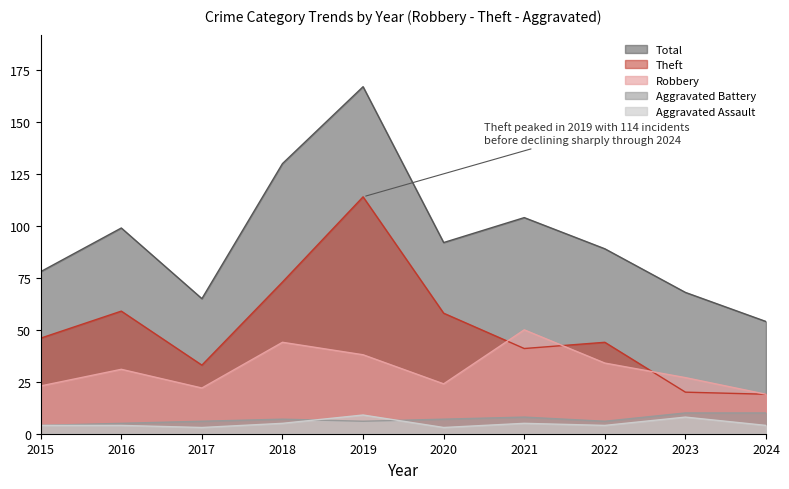

Where is Theft nearest to the value 66?

2016